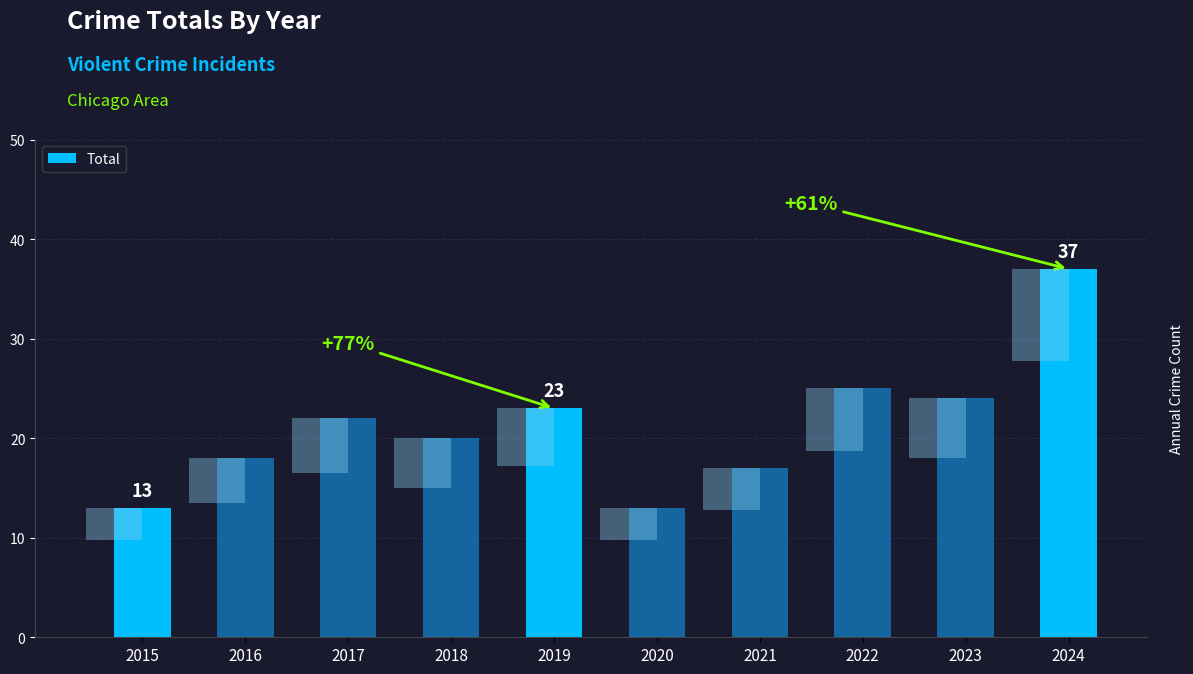

List the labels in order of value, smallest first.

2015, 2020, 2021, 2016, 2018, 2017, 2019, 2023, 2022, 2024